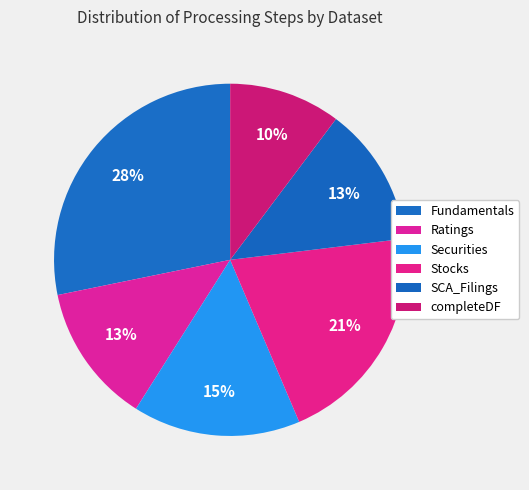

Count the number of slices in the pie.

6